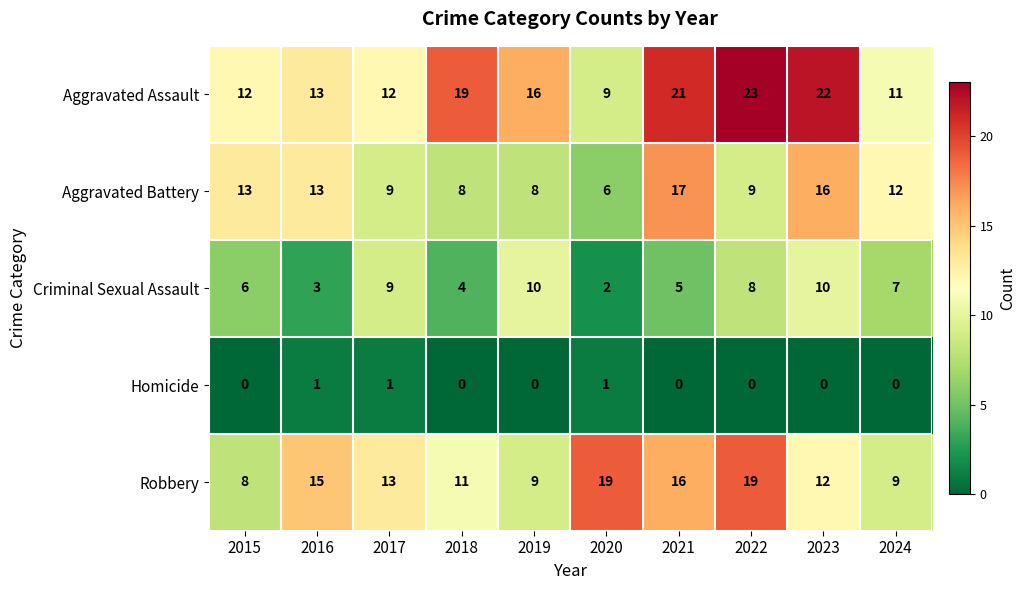

What is the sum of all Homicide values?

3